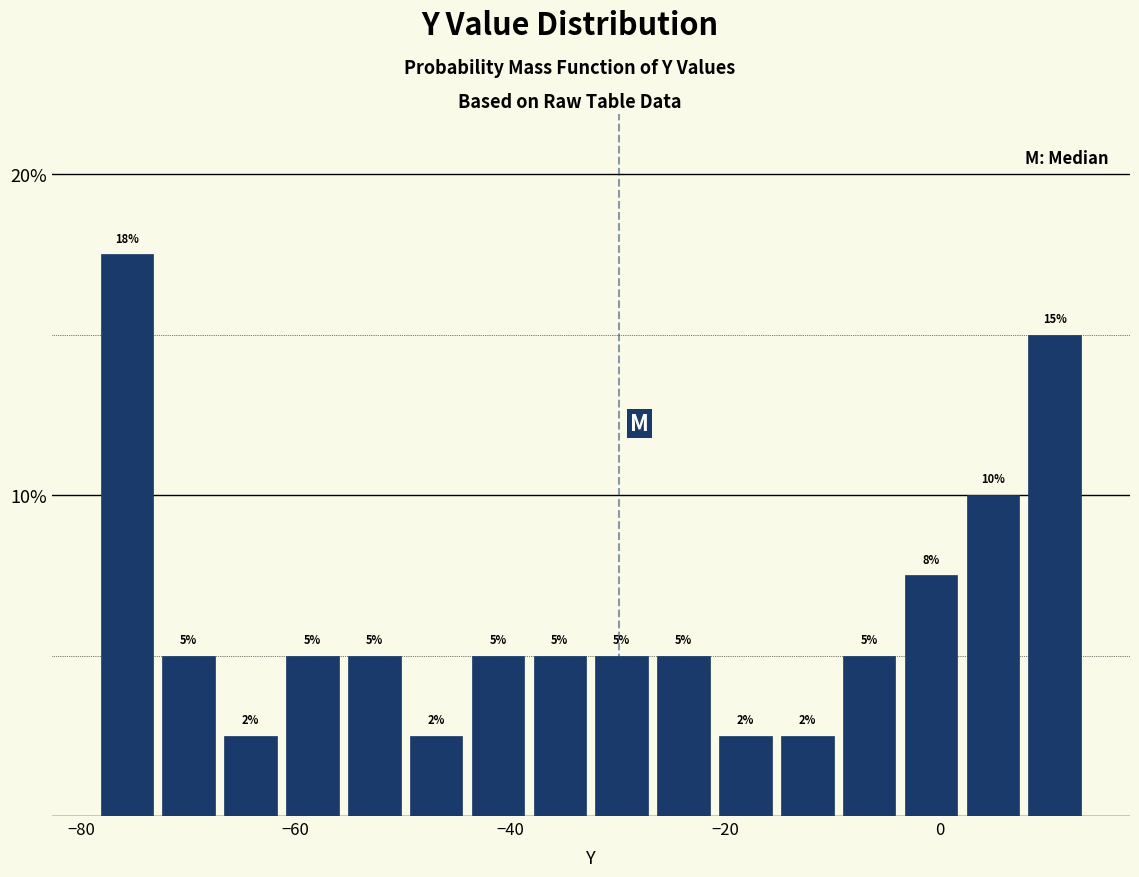

Read against the x-axis, roughly where is the centre of the tallest bar?

-76